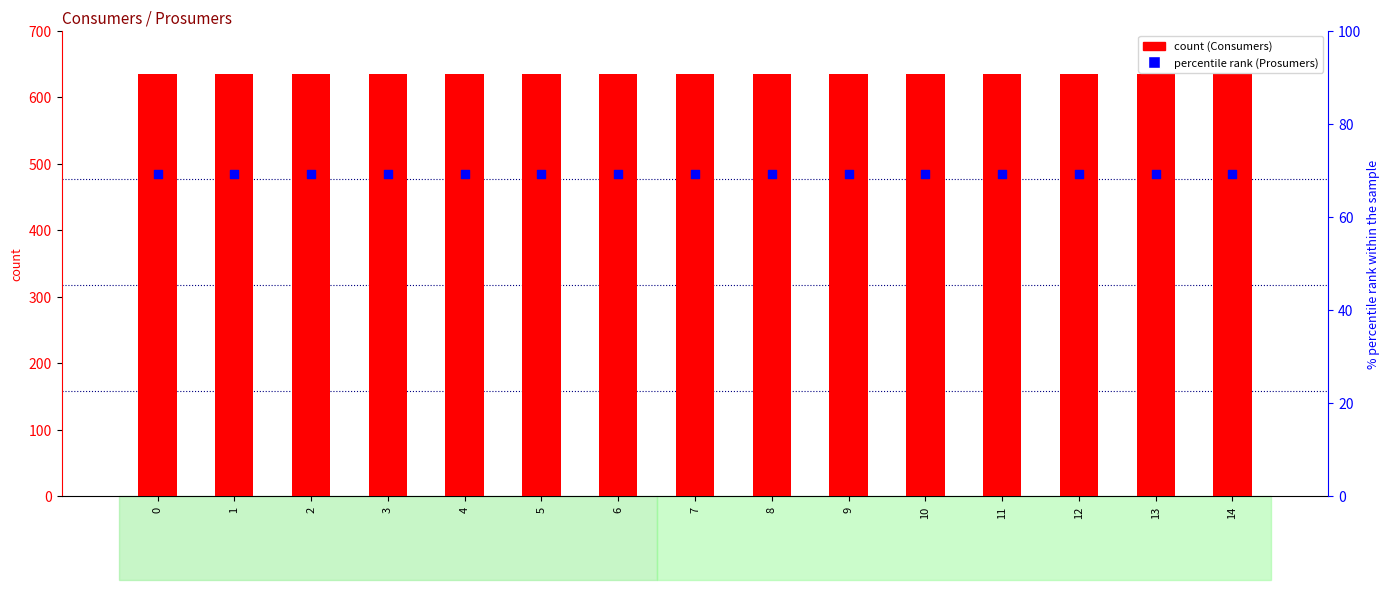

Which series has the largest total across all categories?

Consumers (count)